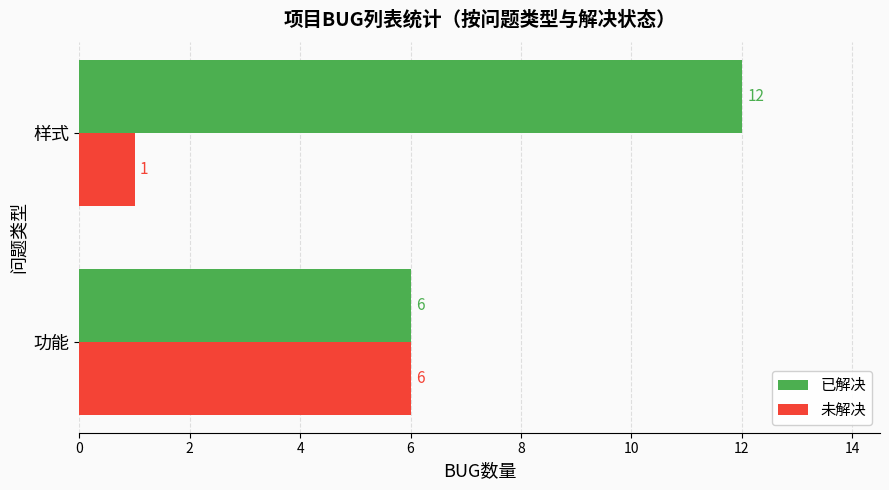

How many values in the 已解决 series are below 12?

1